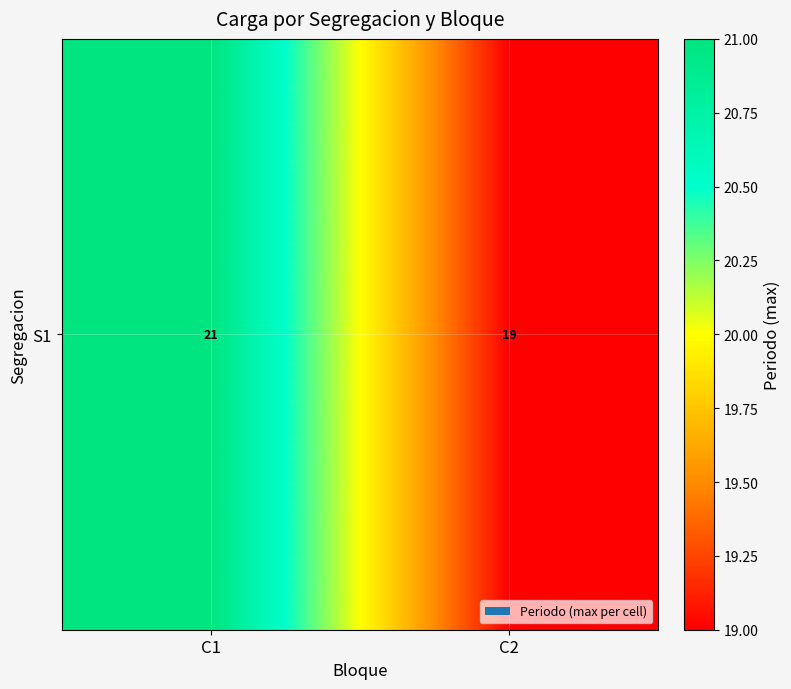

Approximately how many times larger is the value at C1 compared to C2?

1.1